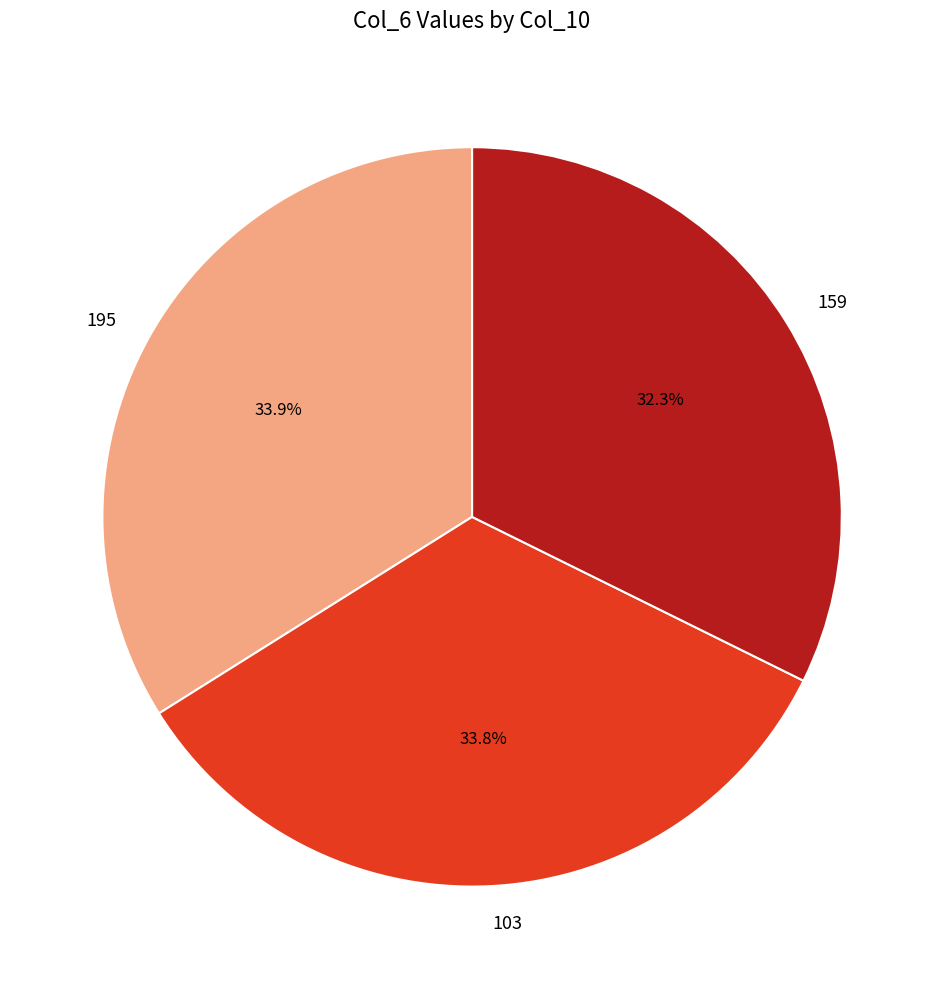

Is 195 the majority of the pie?

No